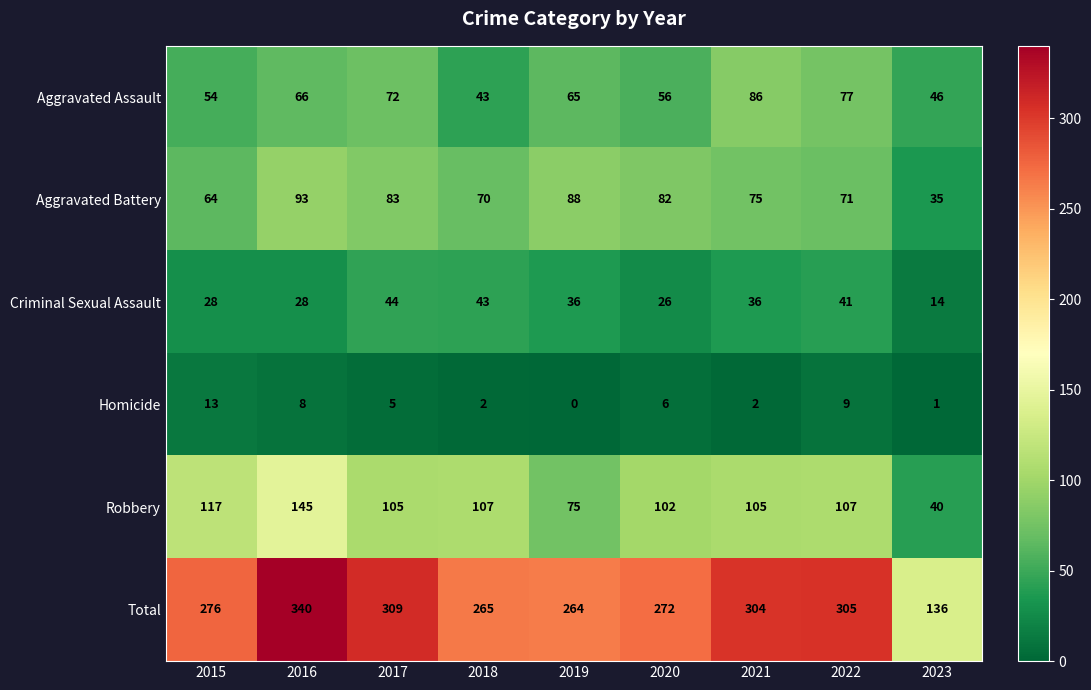

True or false: Criminal Sexual Assault has a value of 53 at 2021.

False